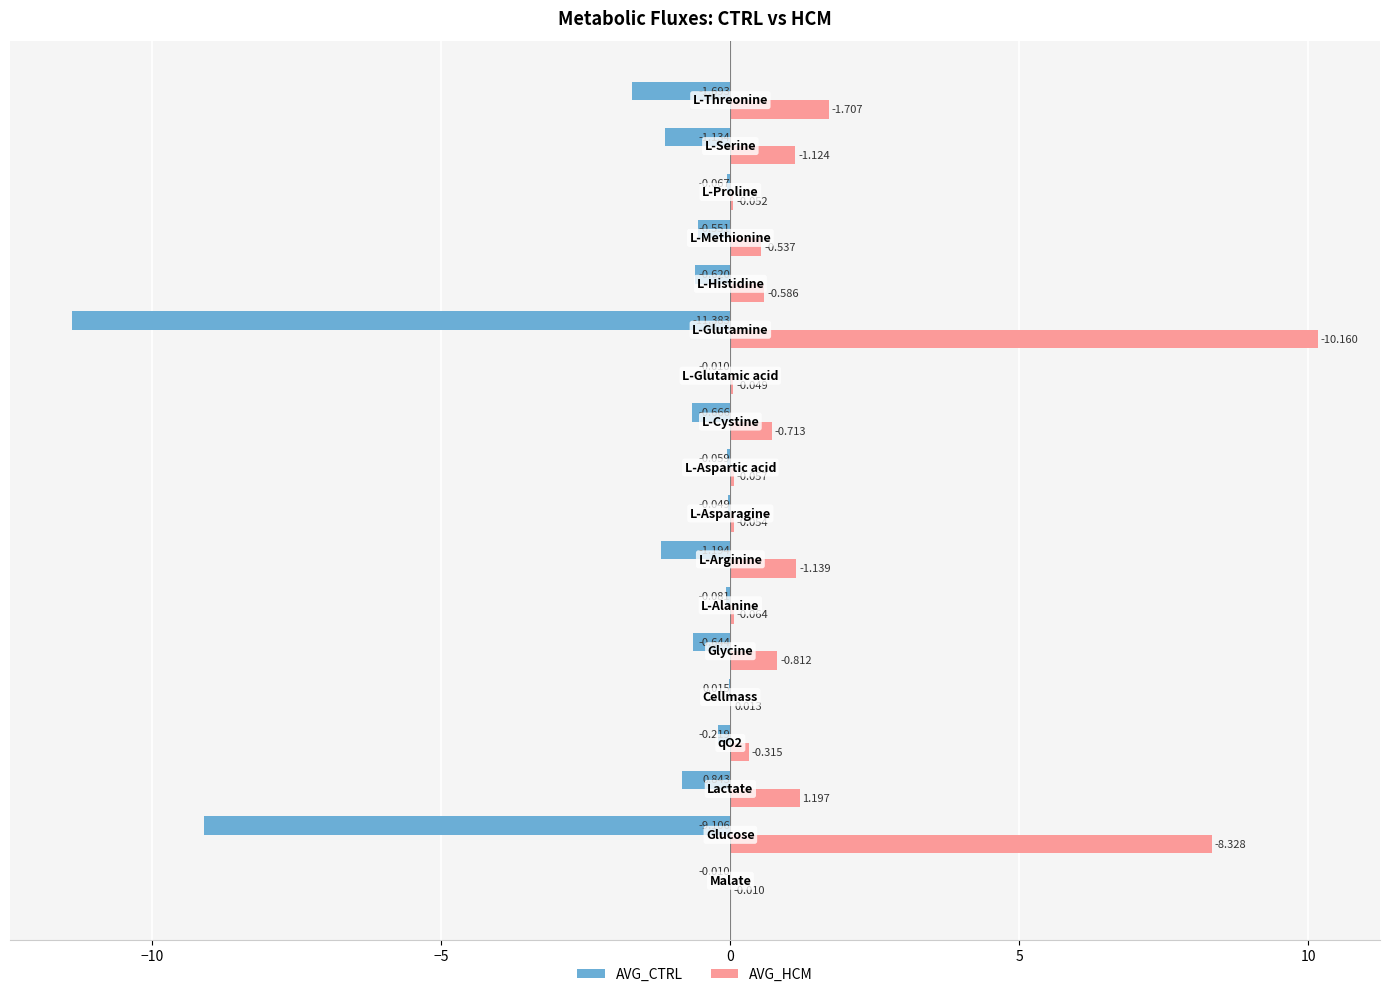

What are all the series names shown in the legend?

AVG_CTRL, AVG_HCM